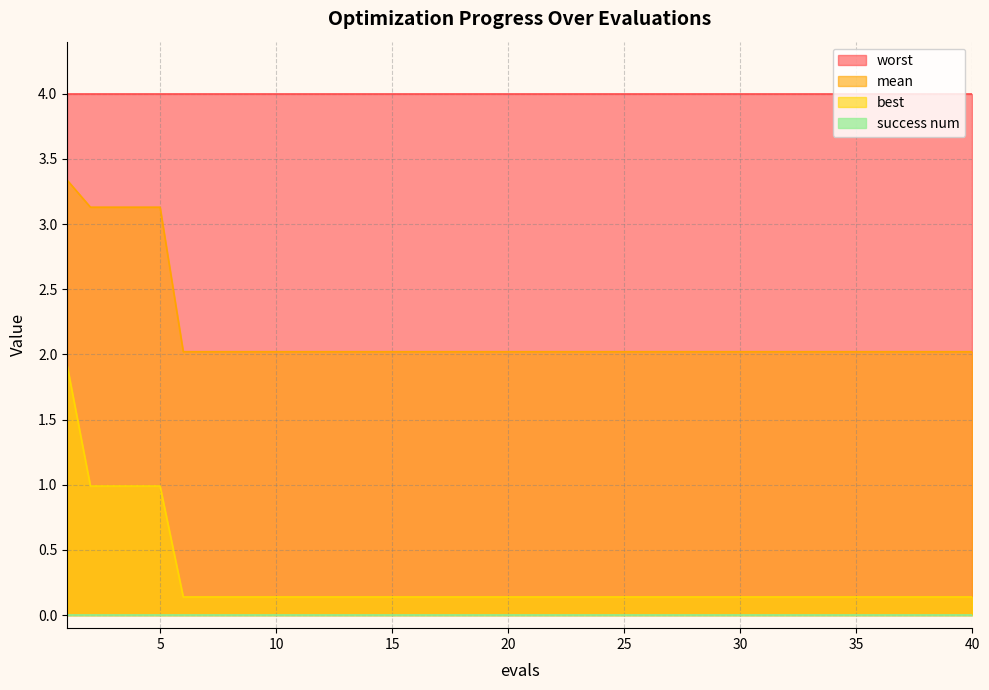

What is the value of the mean point at the 9th from the left?

2.0